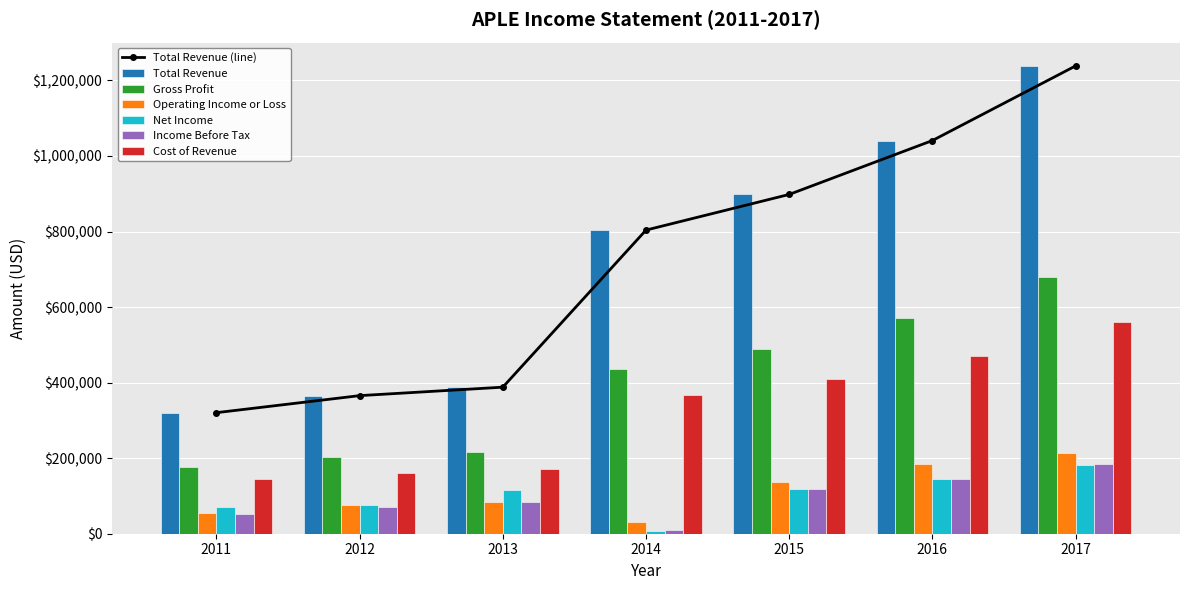

What is the difference between the maximum and minimum values in the Cost of Revenue series?

414700